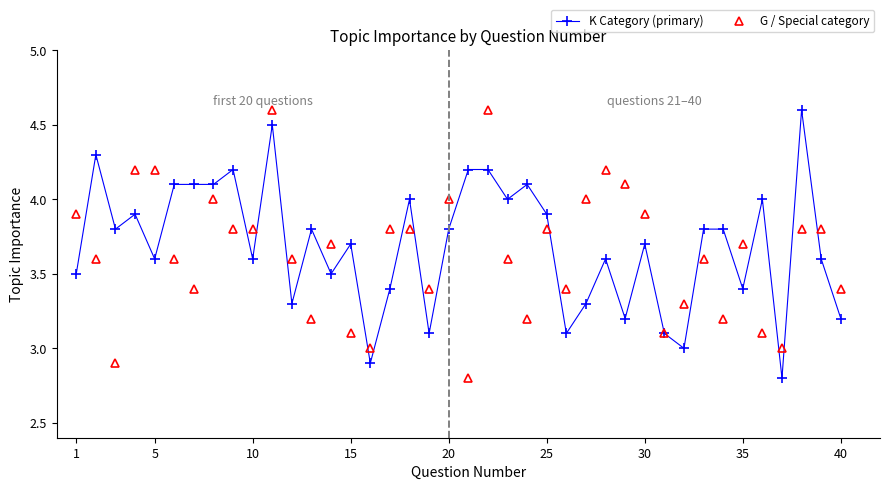

How many distinct data groups are displayed?

2